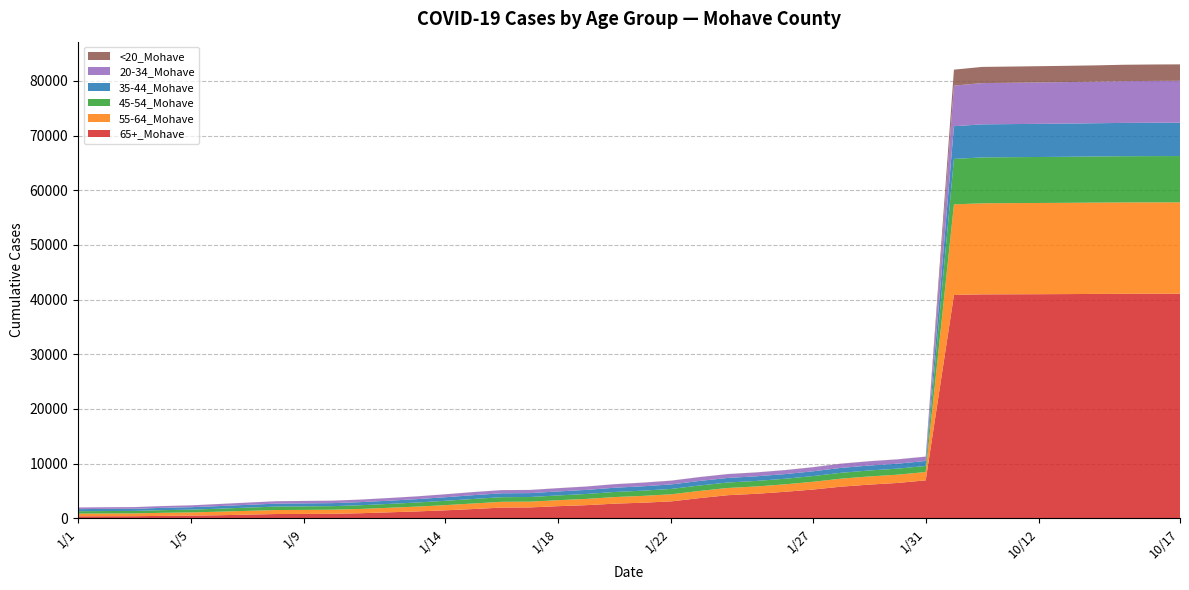

Reading left to right, what are all the values shown in this chart?

65+_Mohave: 1/1=359	1/2=372	1/3=379	1/4=443	1/5=486	1/6=558	1/7=673	1/8=778	1/9=796	1/10=827	1/11=926	1/12=1089	1/13=1257	1/14=1459	1/15=1693	1/16=1961	1/17=1985	1/18=2218	1/19=2402	1/20=2678	1/21=2852	1/22=3095	1/23=3694	1/24=4224	1/25=4480	1/26=4837	1/27=5252	1/28=5781	1/29=6159	1/30=6462	1/31=6937	10/1=40846	10/10=40956	10/11=40971	10/12=40985	10/13=41008	10/14=41036	10/15=41058	10/16=41063	10/17=41067
55-64_Mohave: 1/1=498	1/2=509	1/3=516	1/4=561	1/5=589	1/6=653	1/7=688	1/8=730	1/9=742	1/10=747	1/11=785	1/12=833	1/13=881	1/14=948	1/15=1016	1/16=1056	1/17=1059	1/18=1093	1/19=1144	1/20=1210	1/21=1251	1/22=1296	1/23=1315	1/24=1321	1/25=1340	1/26=1366	1/27=1417	1/28=1465	1/29=1495	1/30=1514	1/31=1526	10/1=16567	10/10=16660	10/11=16675	10/12=16685	10/13=16693	10/14=16704	10/15=16714	10/16=16717	10/17=16721
45-54_Mohave: 1/1=435	1/2=444	1/3=453	1/4=484	1/5=507	1/6=545	1/7=590	1/8=629	1/9=639	1/10=645	1/11=676	1/12=705	1/13=745	1/14=793	1/15=830	1/16=845	1/17=845	1/18=871	1/19=902	1/20=926	1/21=953	1/22=981	1/23=990	1/24=999	1/25=1009	1/26=1017	1/27=1043	1/28=1075	1/29=1089	1/30=1101	1/31=1108	10/1=8317	10/10=8390	10/11=8400	10/12=8411	10/13=8421	10/14=8436	10/15=8451	10/16=8461	10/17=8464
35-44_Mohave: 1/1=383	1/2=393	1/3=394	1/4=422	1/5=445	1/6=480	1/7=508	1/8=541	1/9=550	1/10=552	1/11=566	1/12=589	1/13=620	1/14=650	1/15=694	1/16=712	1/17=715	1/18=732	1/19=749	1/20=777	1/21=800	1/22=823	1/23=833	1/24=839	1/25=846	1/26=853	1/27=872	1/28=895	1/29=904	1/30=909	1/31=910	10/1=5984	10/10=6045	10/11=6052	10/12=6063	10/13=6075	10/14=6078	10/15=6095	10/16=6106	10/17=6107
20-34_Mohave: 1/1=294	1/2=300	1/3=302	1/4=321	1/5=336	1/6=375	1/7=402	1/8=433	1/9=439	1/10=444	1/11=461	1/12=481	1/13=499	1/14=533	1/15=558	1/16=569	1/17=570	1/18=588	1/19=606	1/20=640	1/21=657	1/22=685	1/23=698	1/24=698	1/25=704	1/26=719	1/27=743	1/28=762	1/29=777	1/30=782	1/31=785	10/1=7422	10/10=7546	10/11=7558	10/12=7577	10/13=7588	10/14=7602	10/15=7635	10/16=7647	10/17=7656
<20_Mohave: 1/1=7	1/2=7	1/3=7	1/4=8	1/5=8	1/6=9	1/7=11	1/8=11	1/9=11	1/10=11	1/11=11	1/12=11	1/13=12	1/14=13	1/15=14	1/16=15	1/17=15	1/18=16	1/19=17	1/20=17	1/21=17	1/22=17	1/23=17	1/24=17	1/25=18	1/26=18	1/27=19	1/28=19	1/29=19	1/30=19	1/31=19	10/1=2921	10/10=2962	10/11=2964	10/12=2968	10/13=2973	10/14=2981	10/15=2998	10/16=3006	10/17=3009